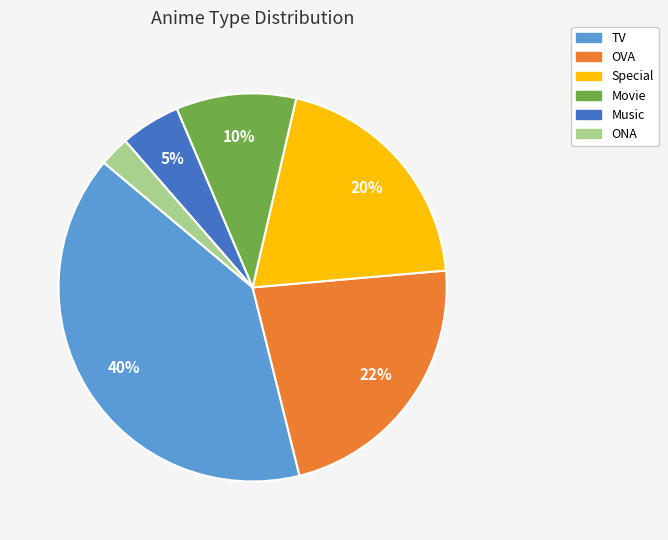

Between OVA and Special, which is larger?

OVA